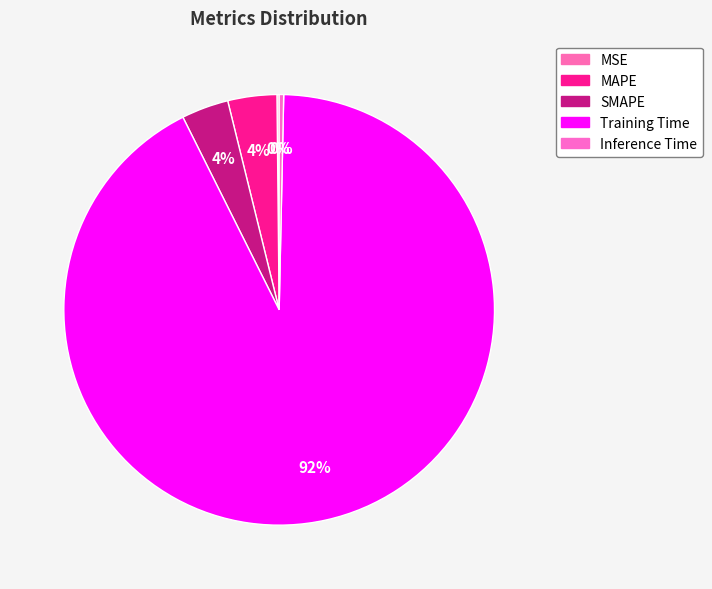

Rank the categories by value from highest to lowest.

Training Time, MAPE, SMAPE, Inference Time, MSE